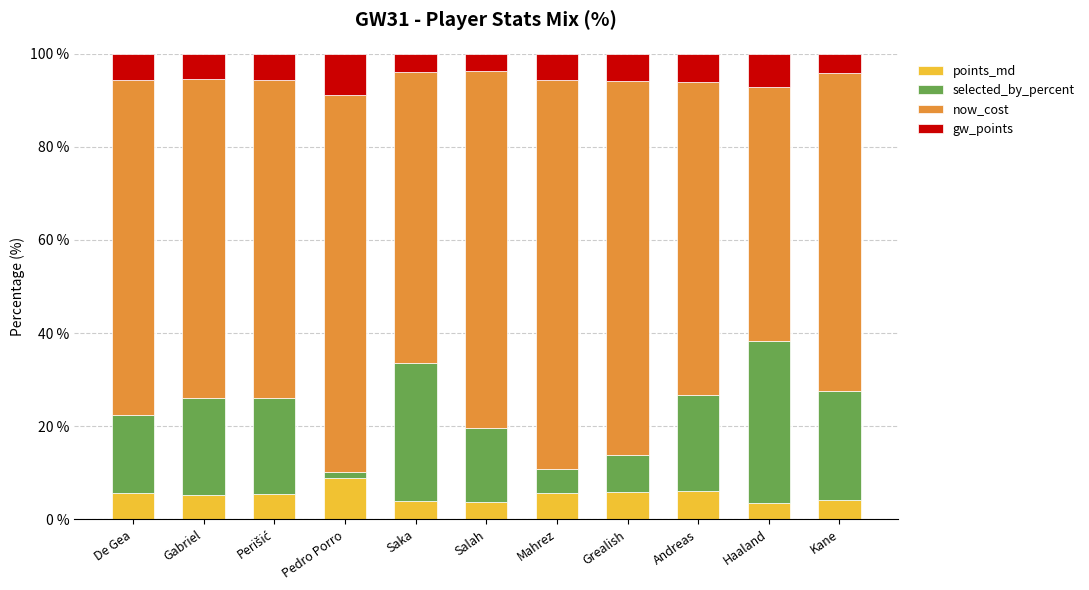

What is the total value across all series at Salah?

100.0